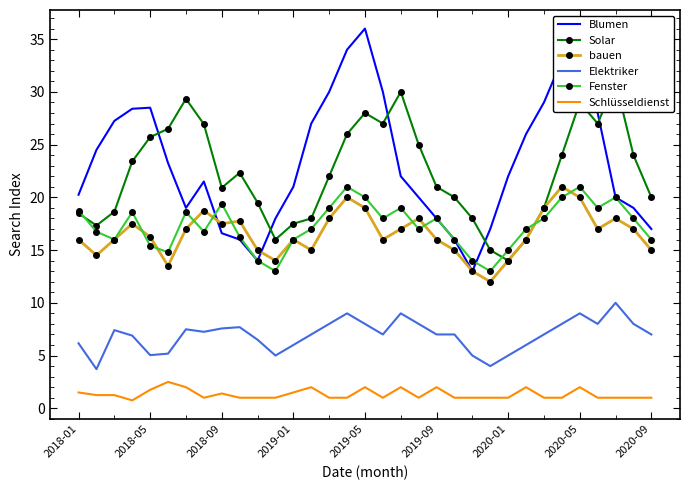

What is the minimum value for Blumen?

13.0